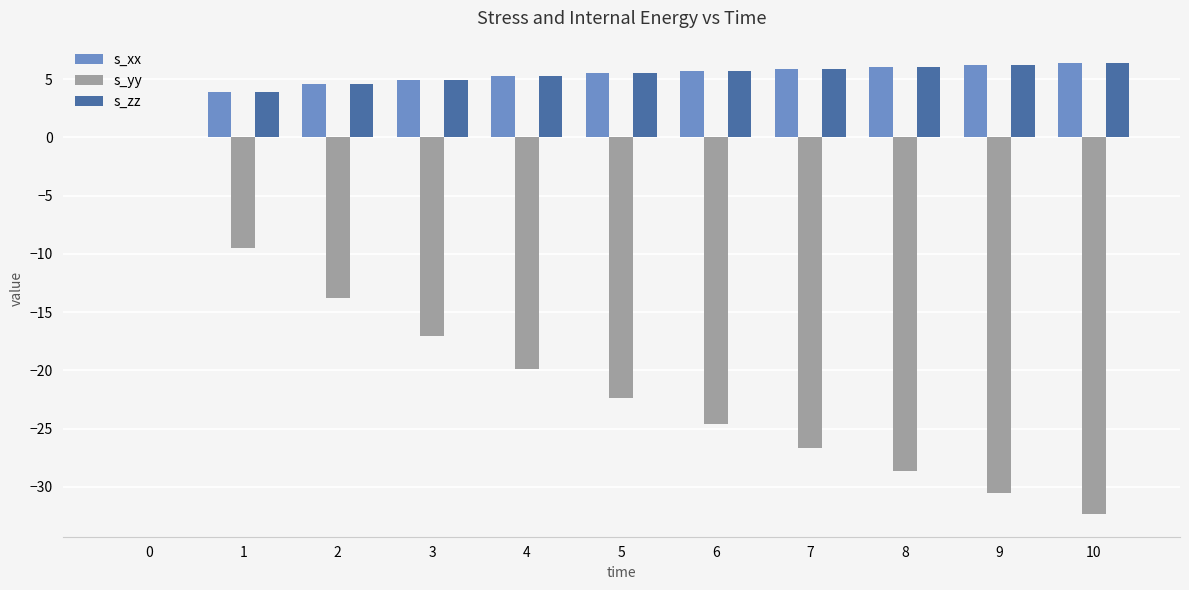

What is the sum of the s_yy values at 6 and 4?

-44.4